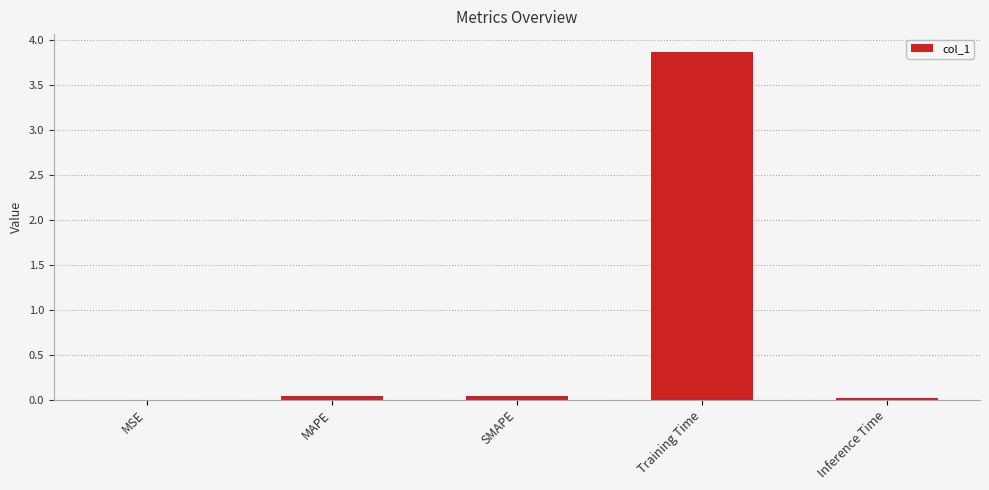

What value does the data have at Training Time?

3.9